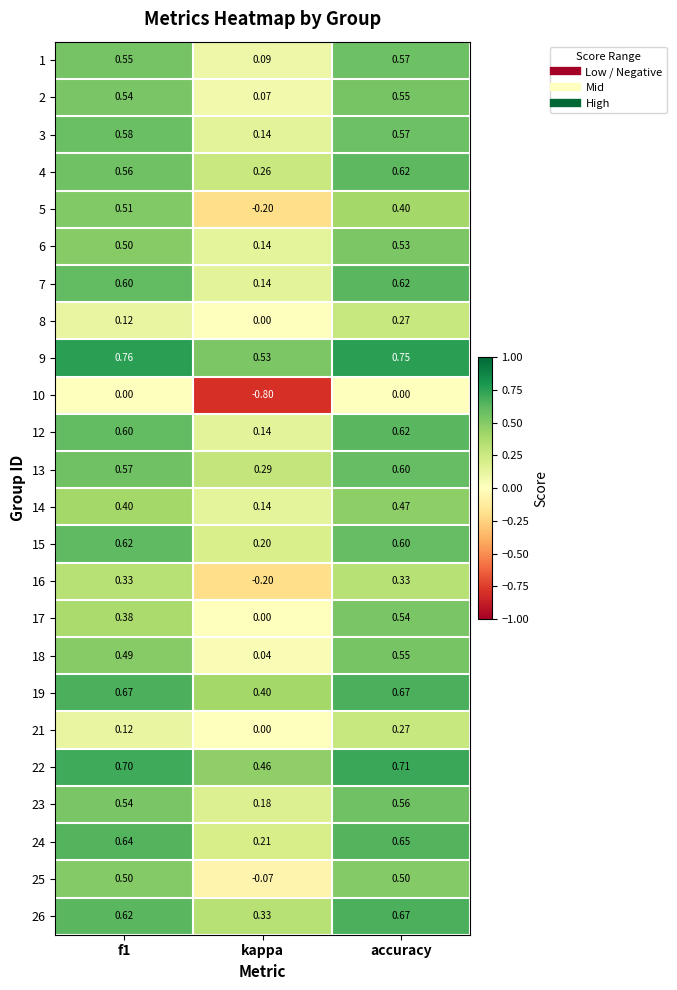

At which category does the chart reach its minimum across all series?

kappa